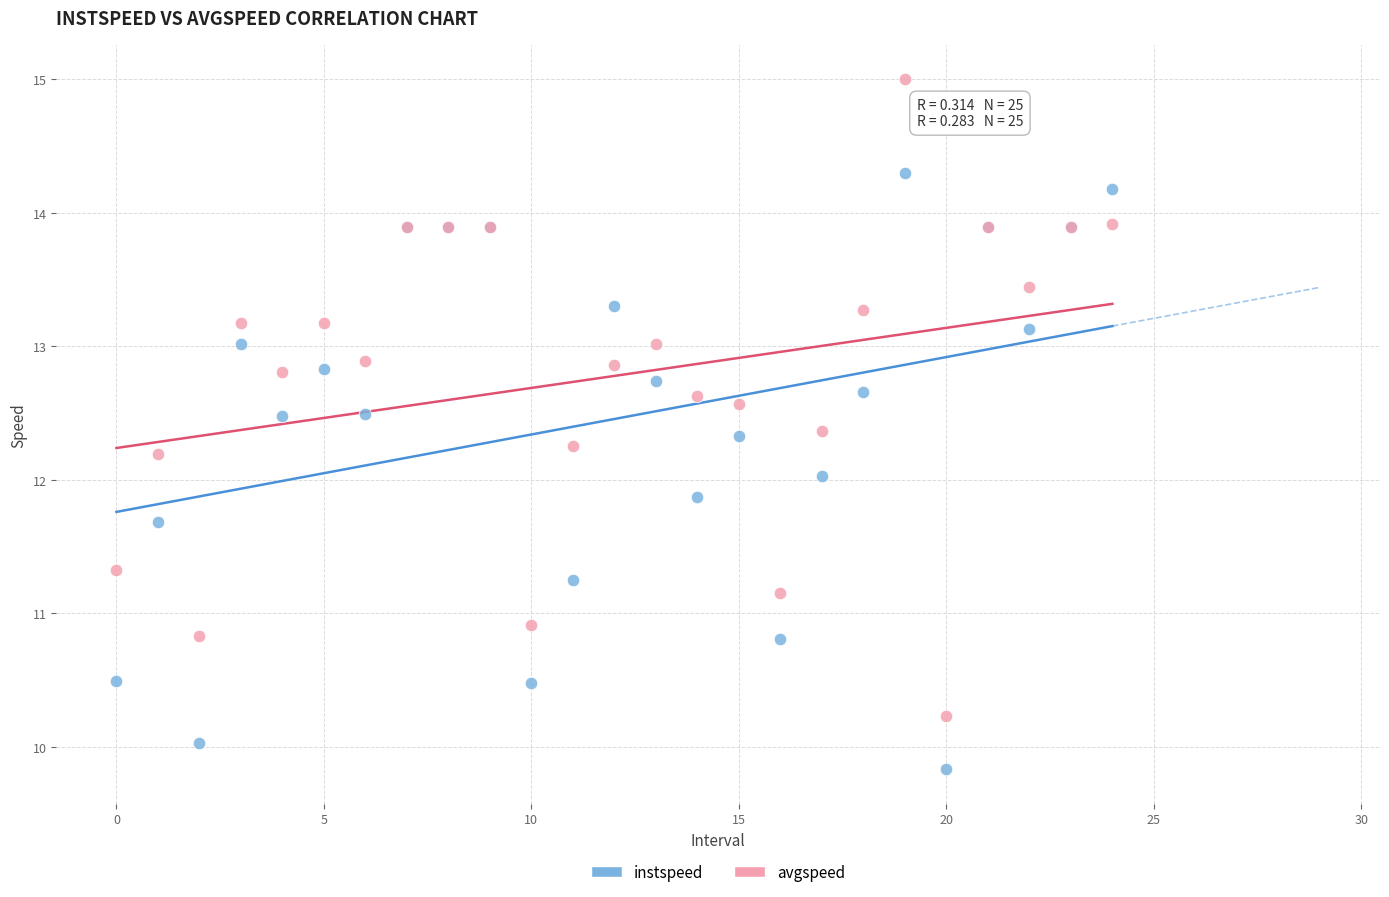

Which series contains the lowest Y value?

instspeed